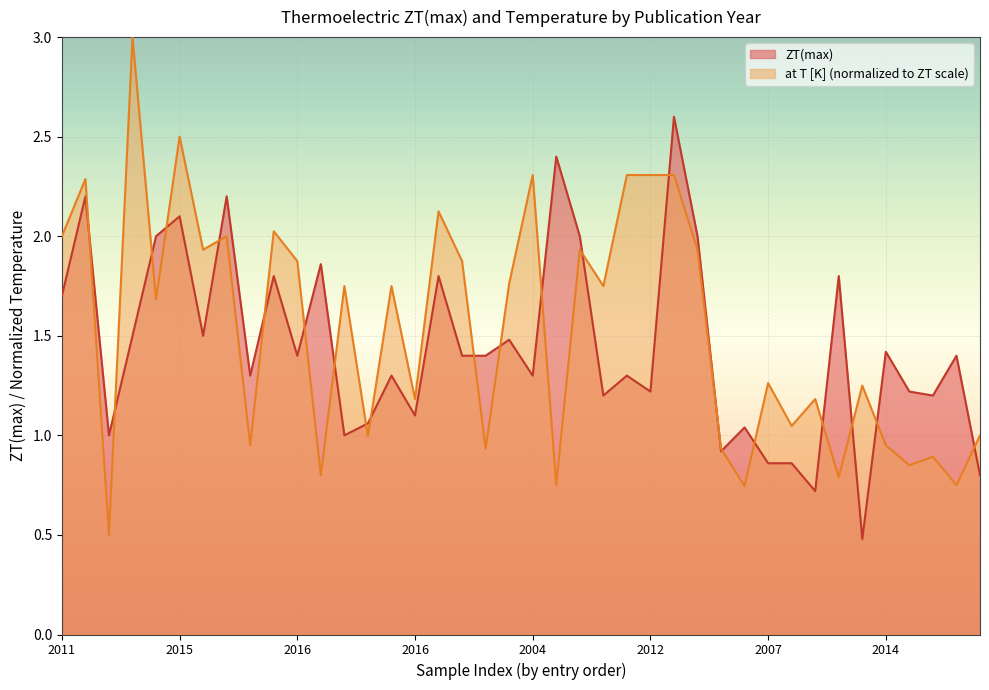

What is the label of the 29th point from the right?

2015